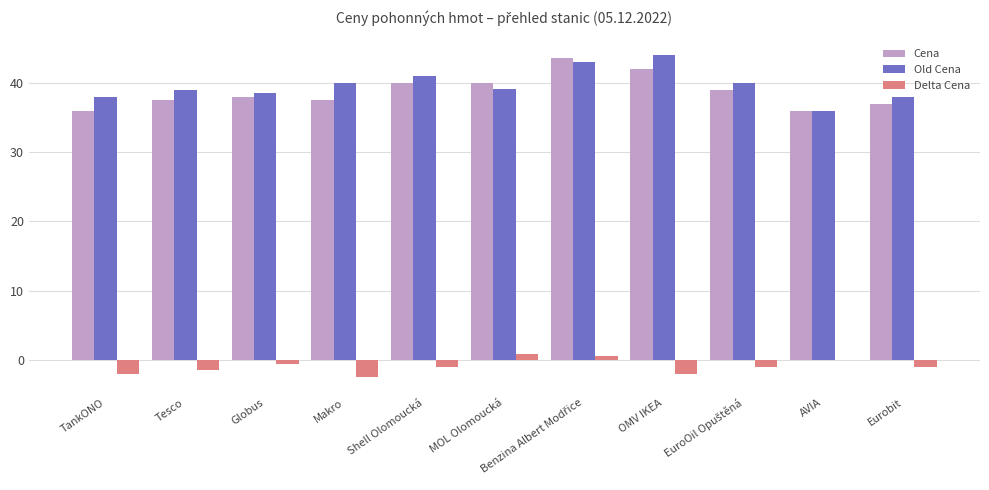

Count the number of data series in this chart.

3